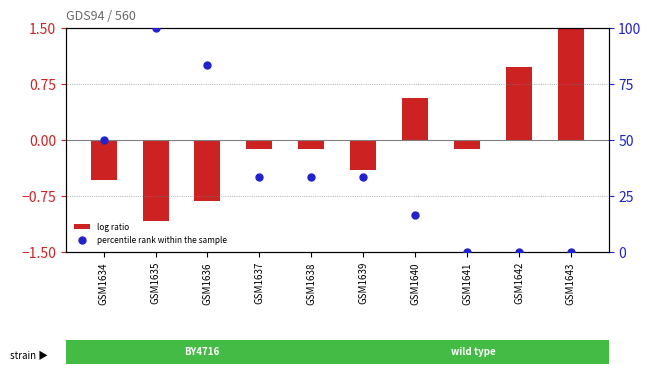

Which series reaches the minimum Y coordinate?

log ratio